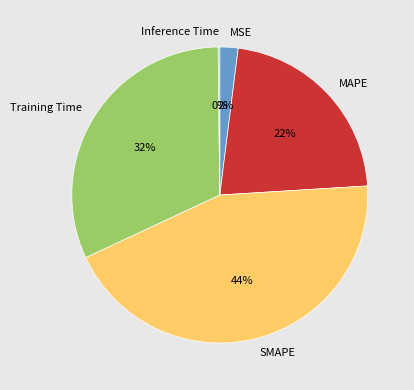

Does MAPE represent more than half of the total?

No